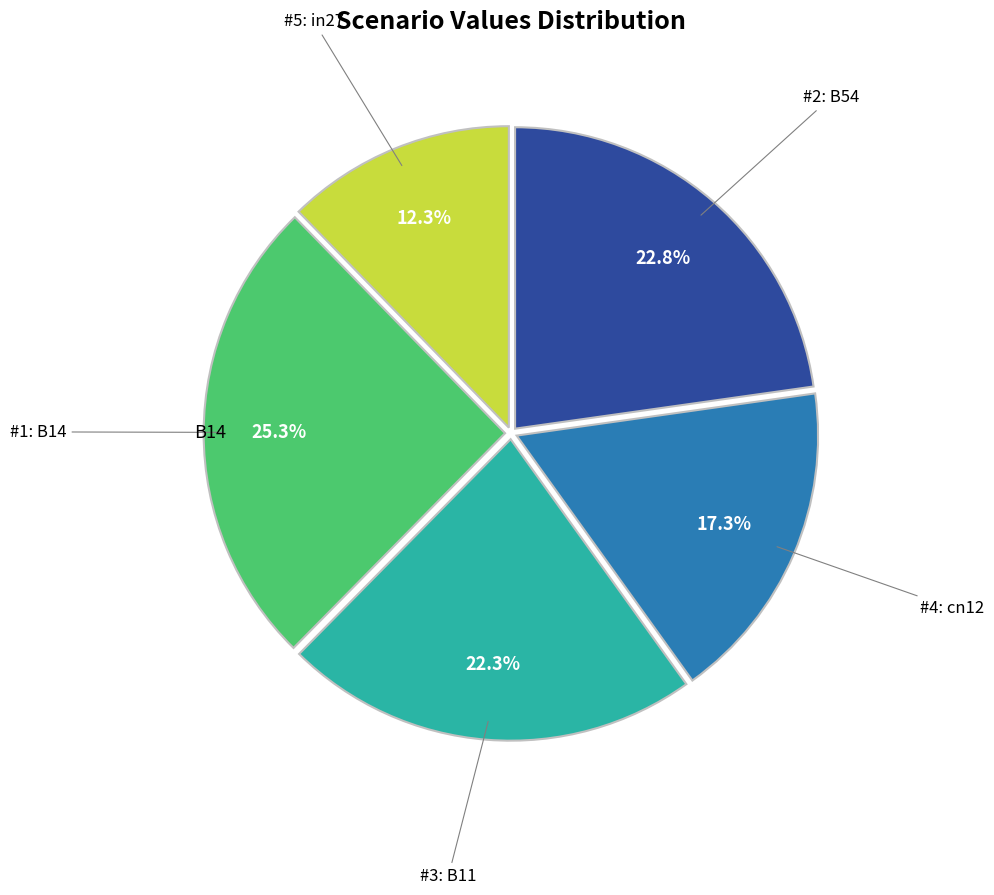

Does any single category account for the majority?

No